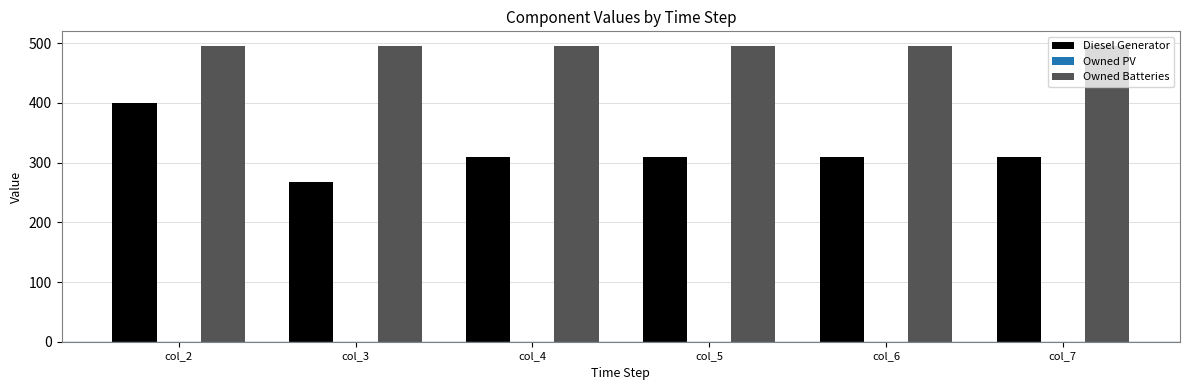

What is the approximate value of Diesel Generator at col_6, to the nearest 10?

310